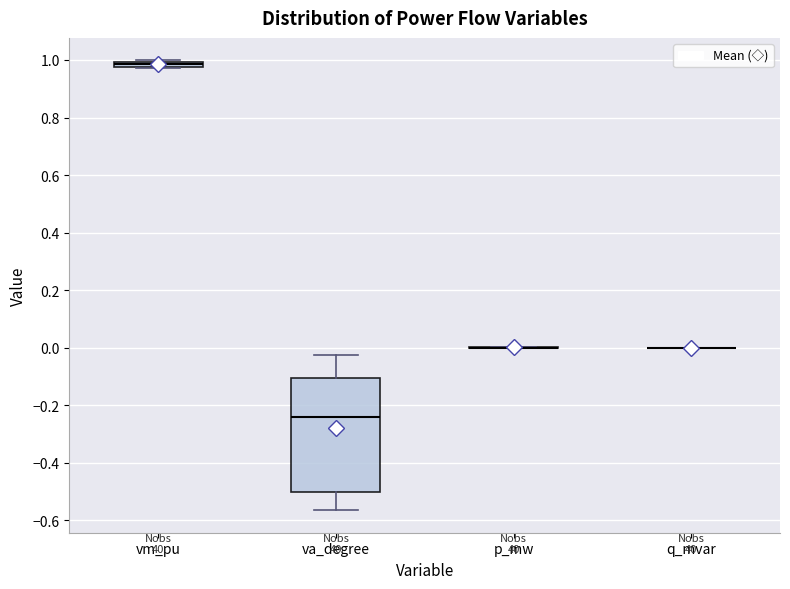

Where is the upper edge of the box for vm_pu on the y-axis? The values are not printed on the chart, so give them approximately, as read against the axis.

1.00